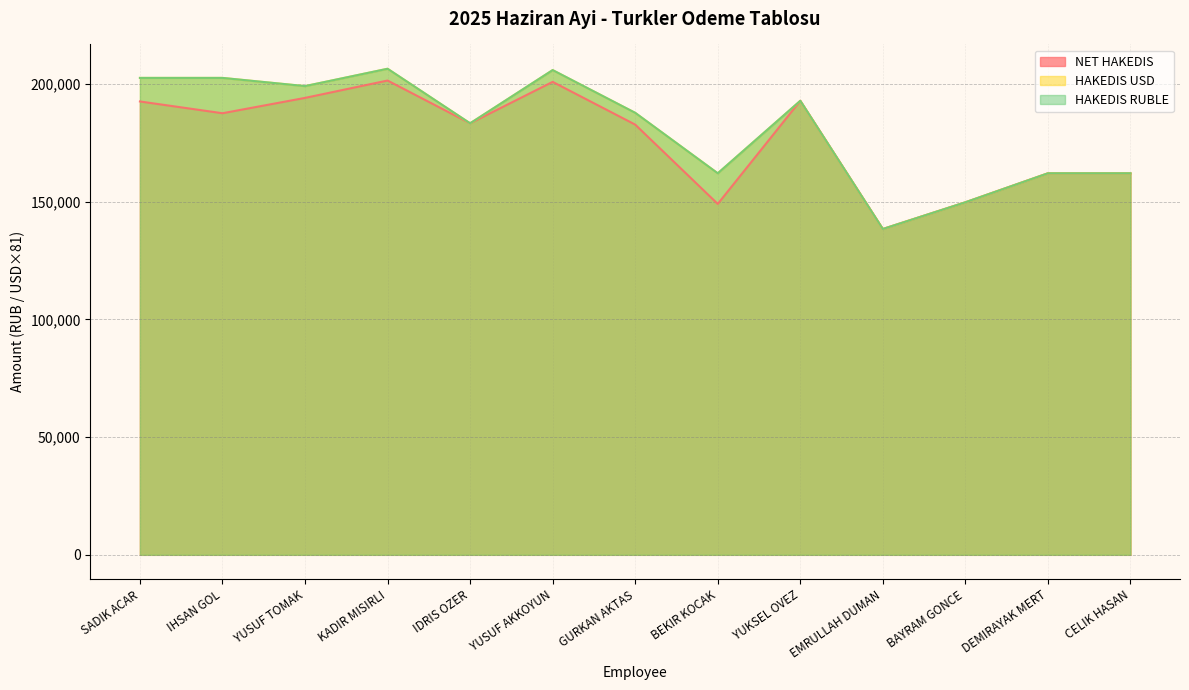

Is it true that HAKEDIS USD equals 314765 at IHSAN GOL?

False